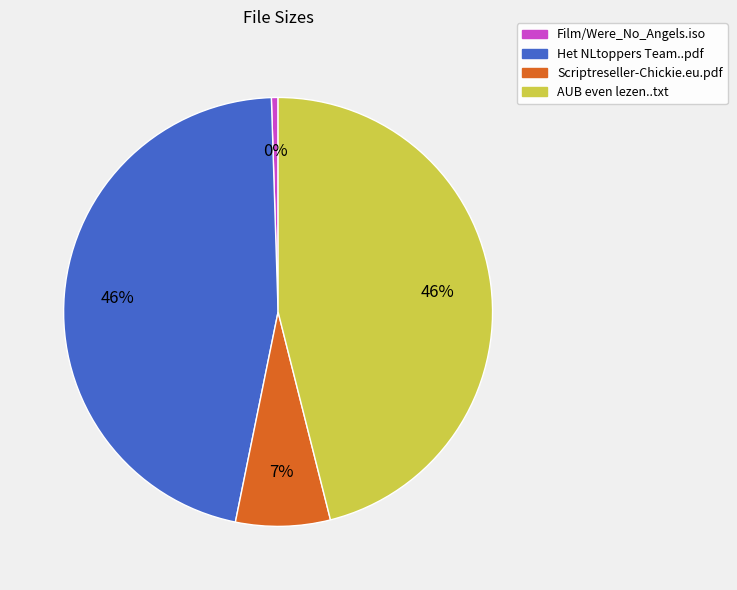

To the nearest percent, what portion does AUB even lezen..txt represent?

46%